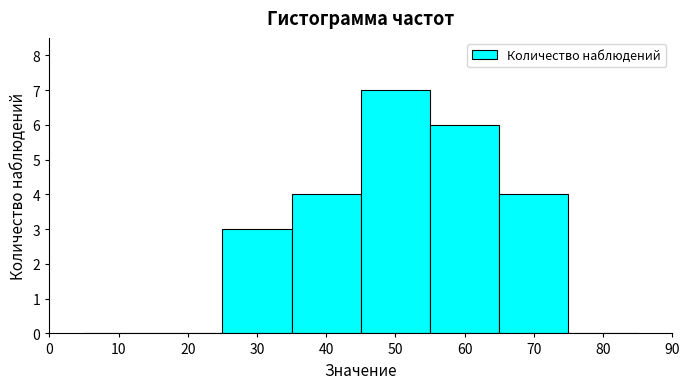

Reading left to right, list every bar in this chart as the range it spans on the x-axis followed by its height. The values are not printed on the chart, so give them approximately, as read against the axis.

5 to 15: 0
15 to 25: 0
25 to 35: 3
35 to 45: 4
45 to 55: 7
55 to 65: 6
65 to 75: 4
75 to 85: 0